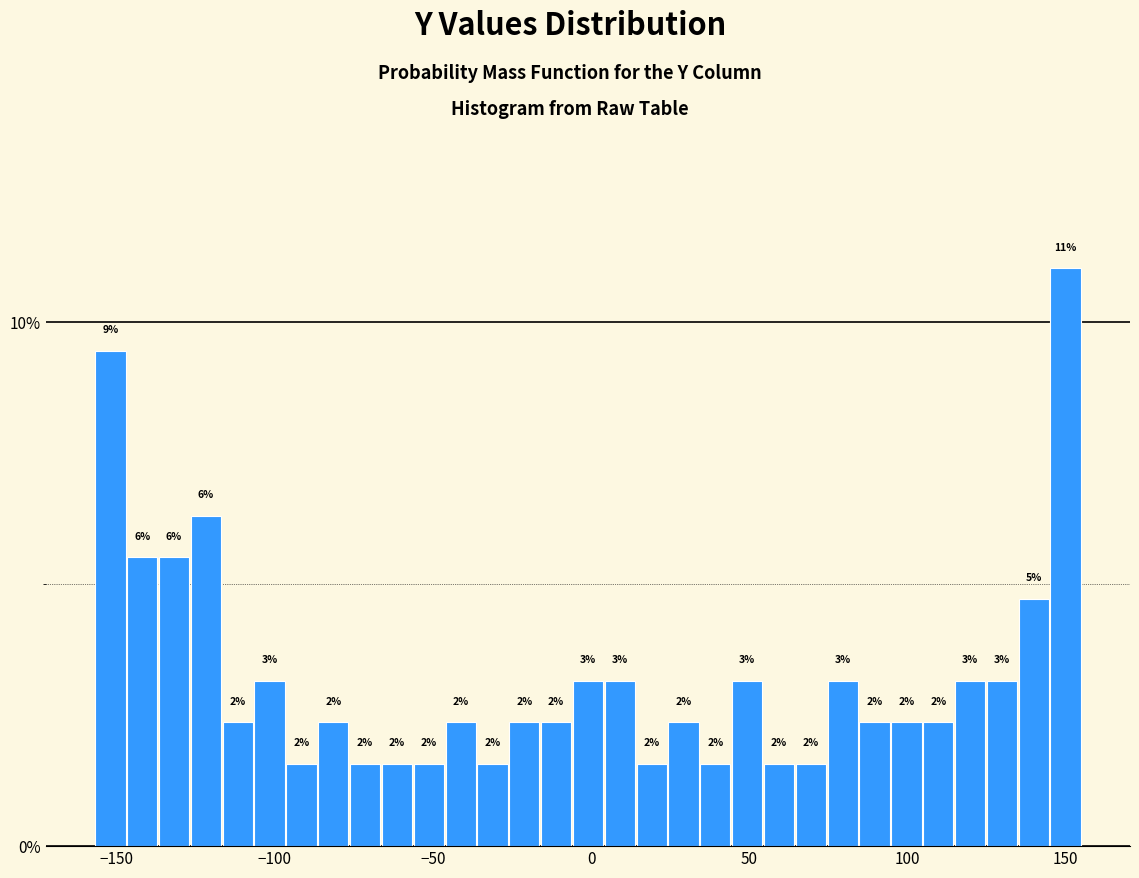

Around what value on the x-axis is the tallest bar? Give the approximate position of its centre, as read against the axis.

150